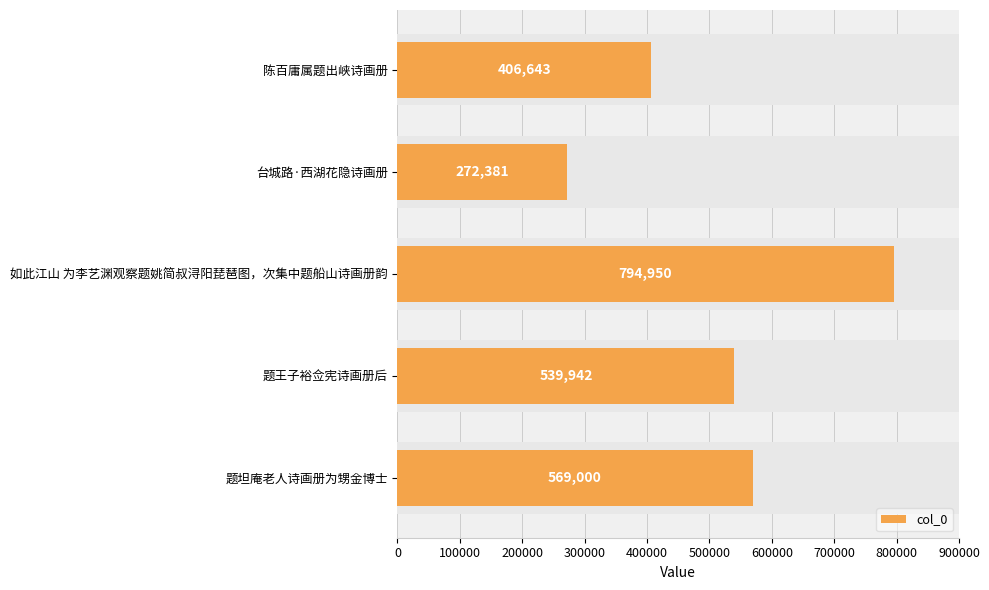

What is the sum of all values?

2582916